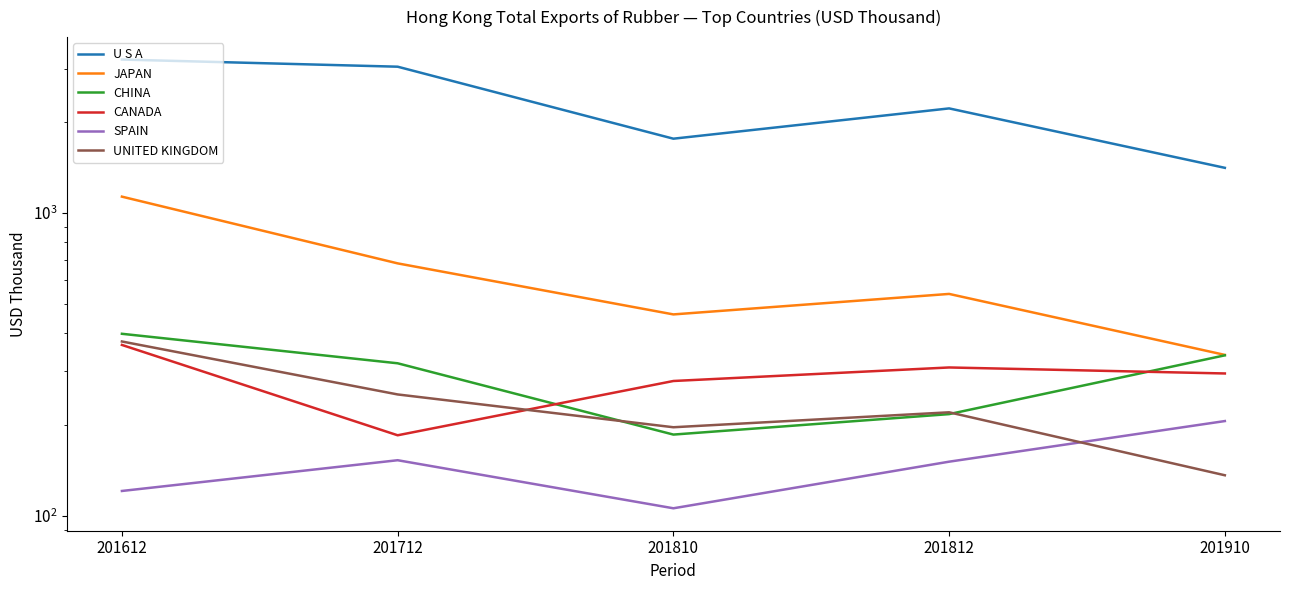

At which label does SPAIN first exceed 150?

201712